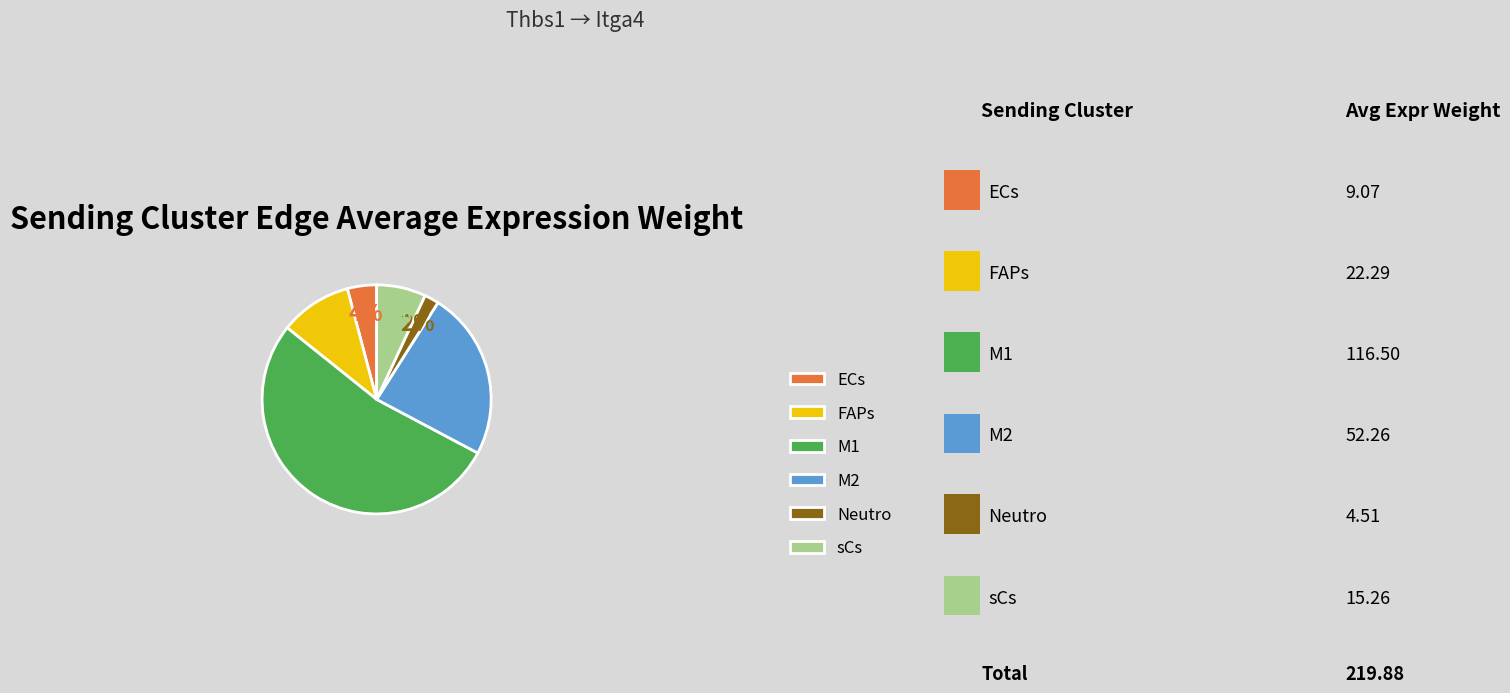

Is it true that FAPs is 1% of the pie?

False